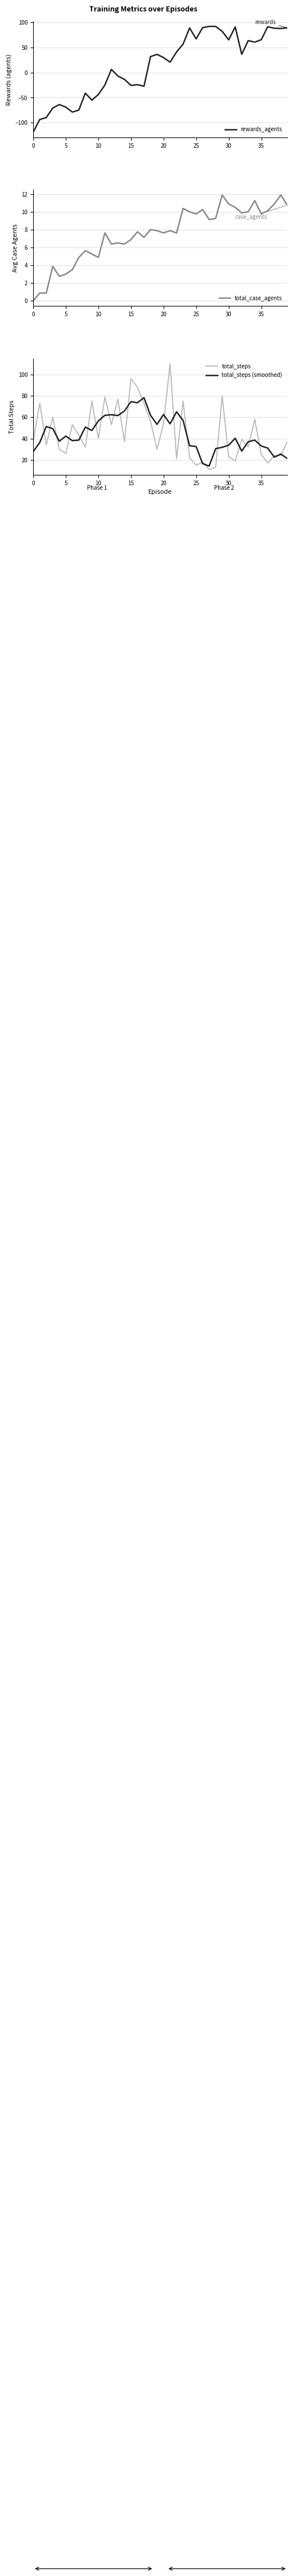

True or false: total_steps (smoothed) and total_steps cross at least once.

True